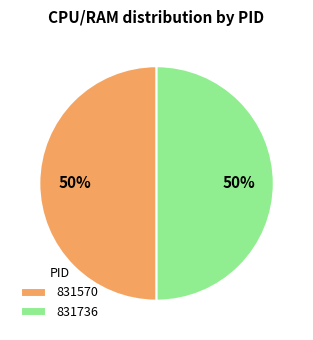

To the nearest percent, what is the combined percentage of 831736 and 831570?

100%